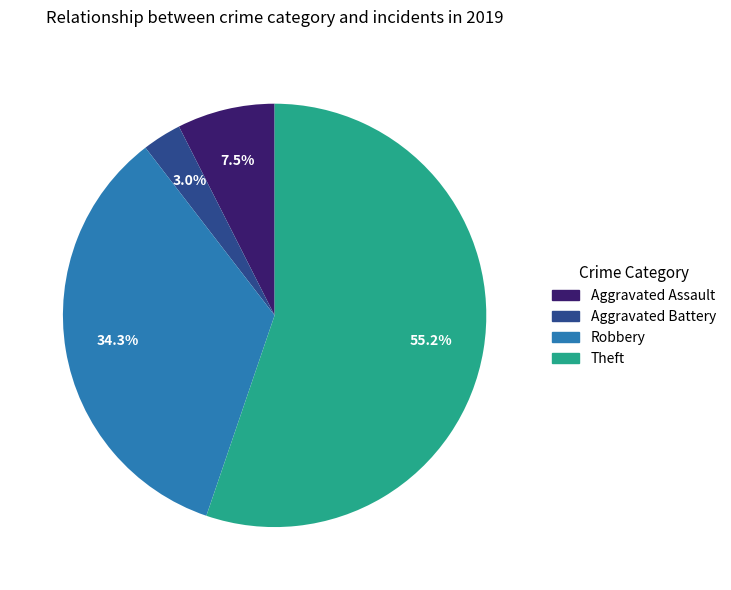

What is the total percentage of Robbery and Aggravated Assault?

41.8%